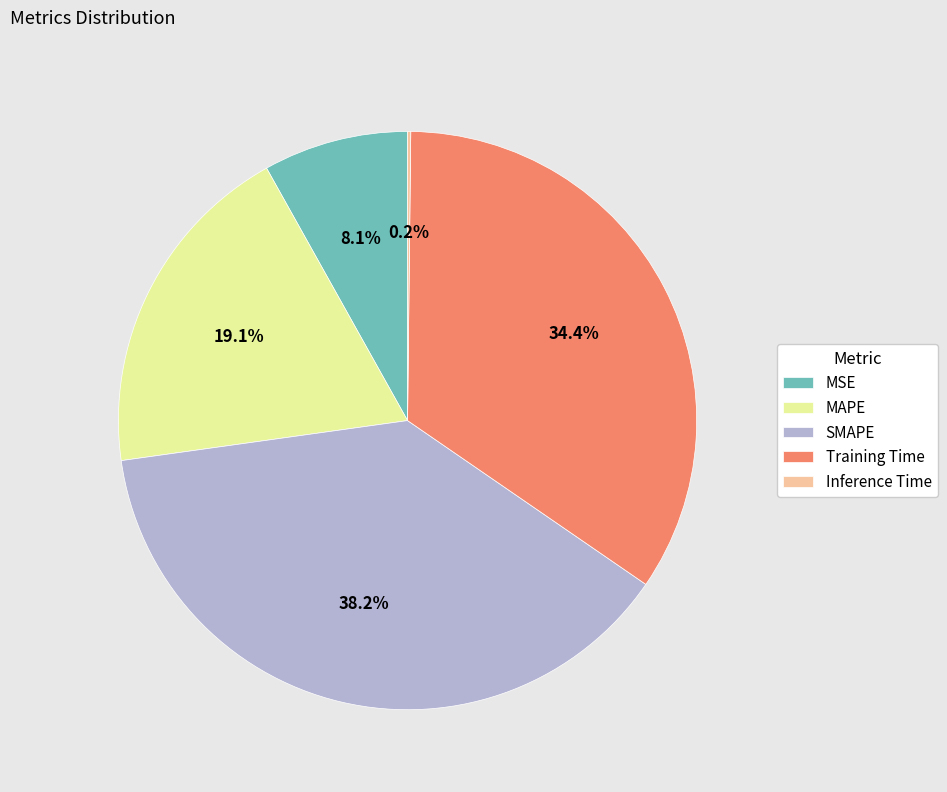

Between MSE and Training Time, which is larger?

Training Time